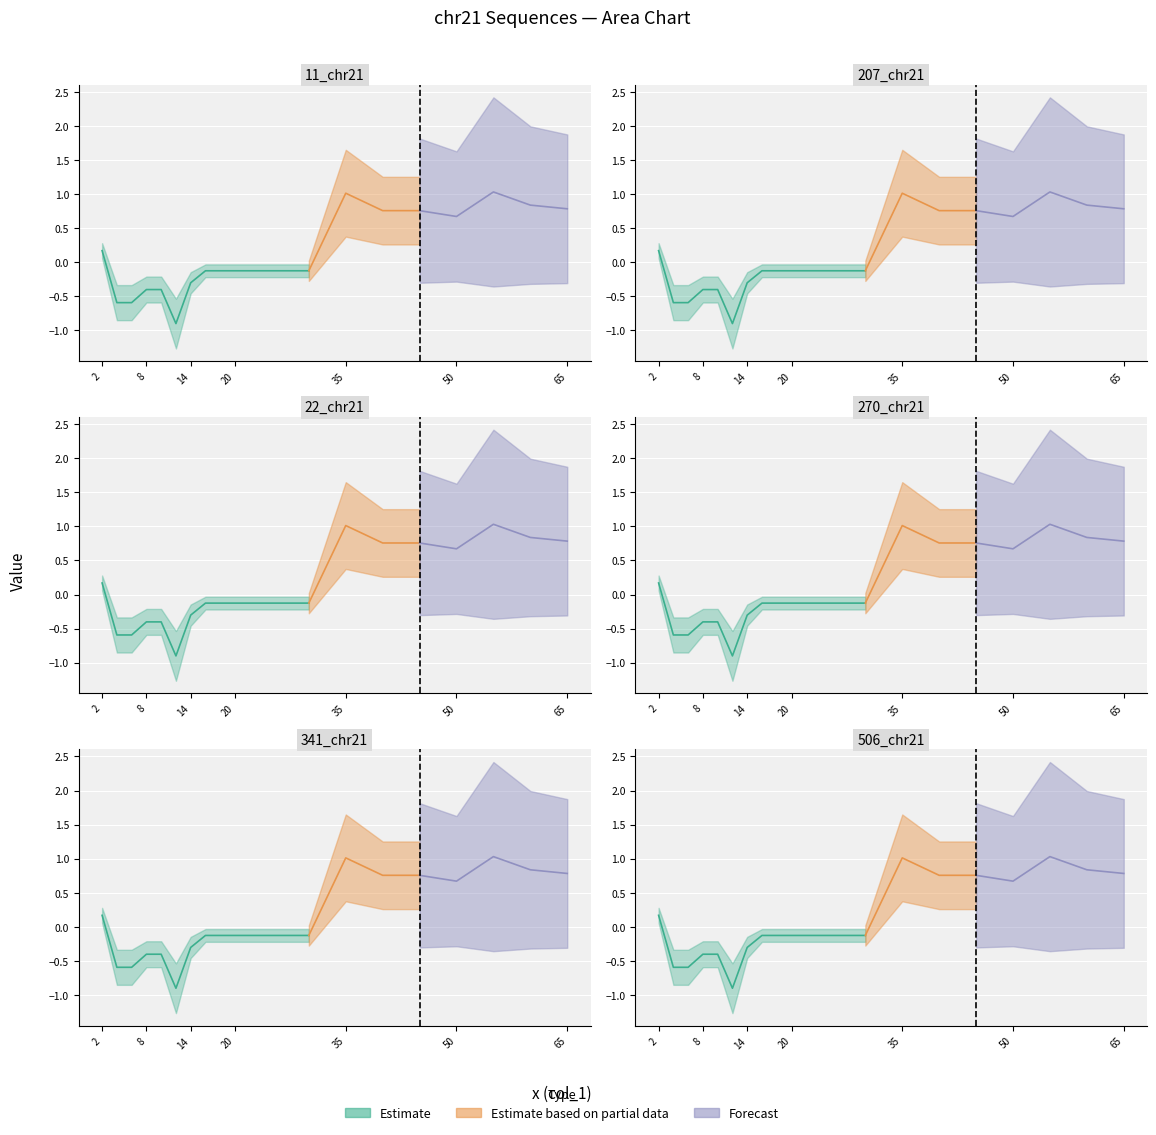

True or false: 270_chr21 and 22_chr21 intersect in this chart.

False